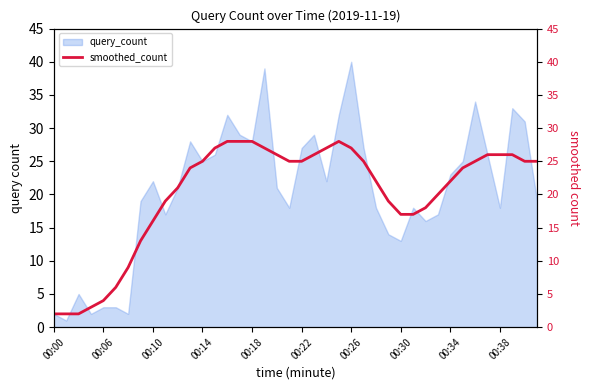

True or false: the data shows 25 at 39.

True